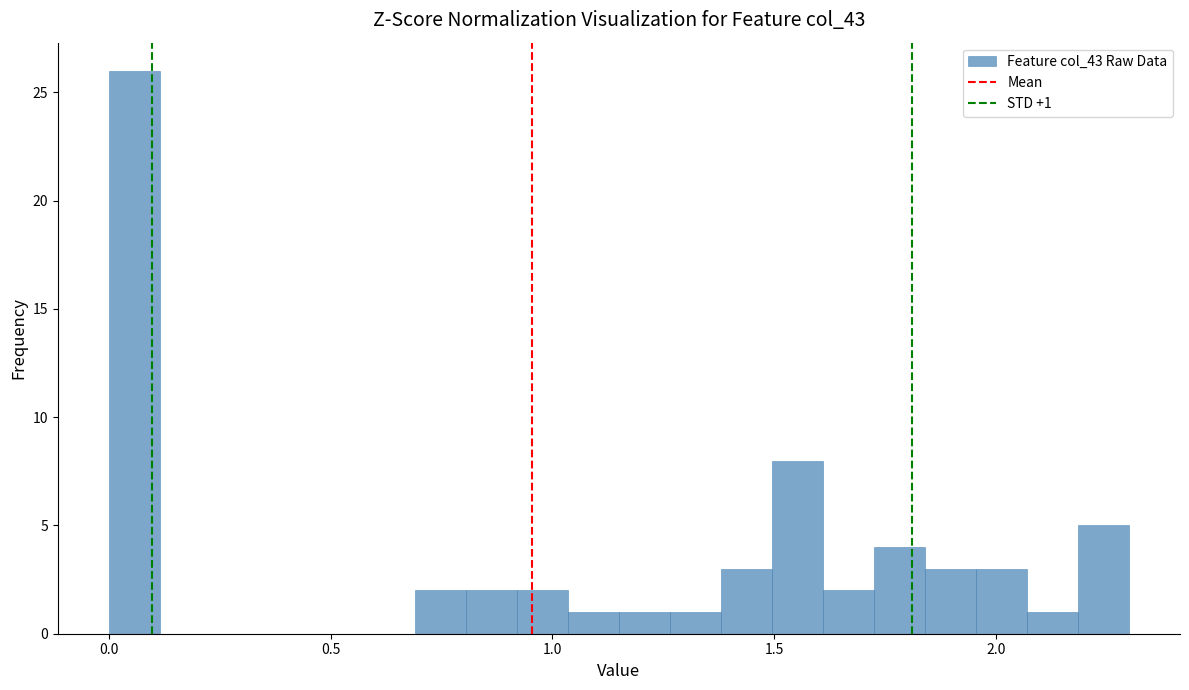

Around what value on the x-axis is the tallest bar? Give the approximate position of its centre, as read against the axis.

0.05